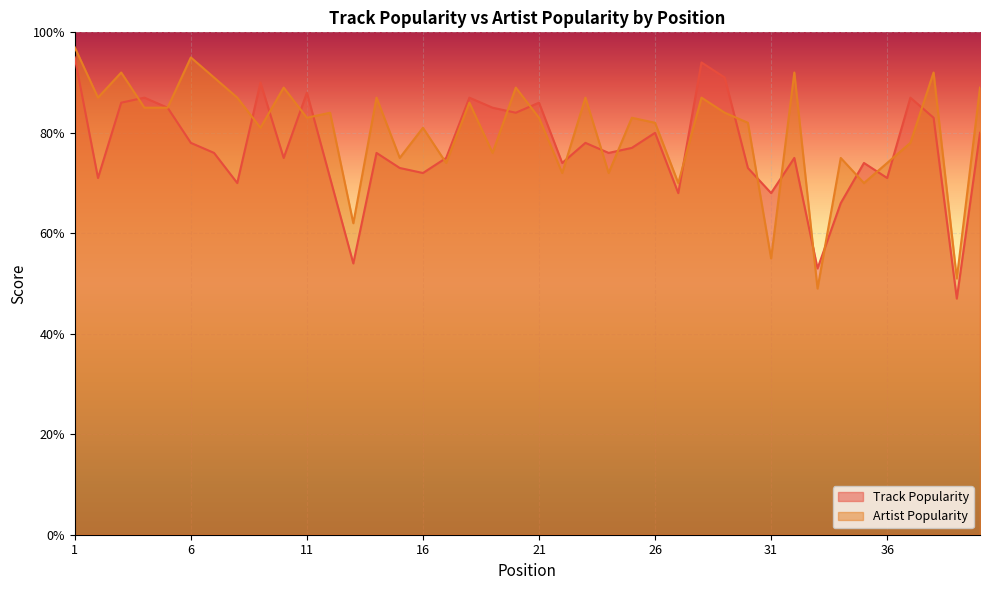

What is the total value across all series at 5?

170